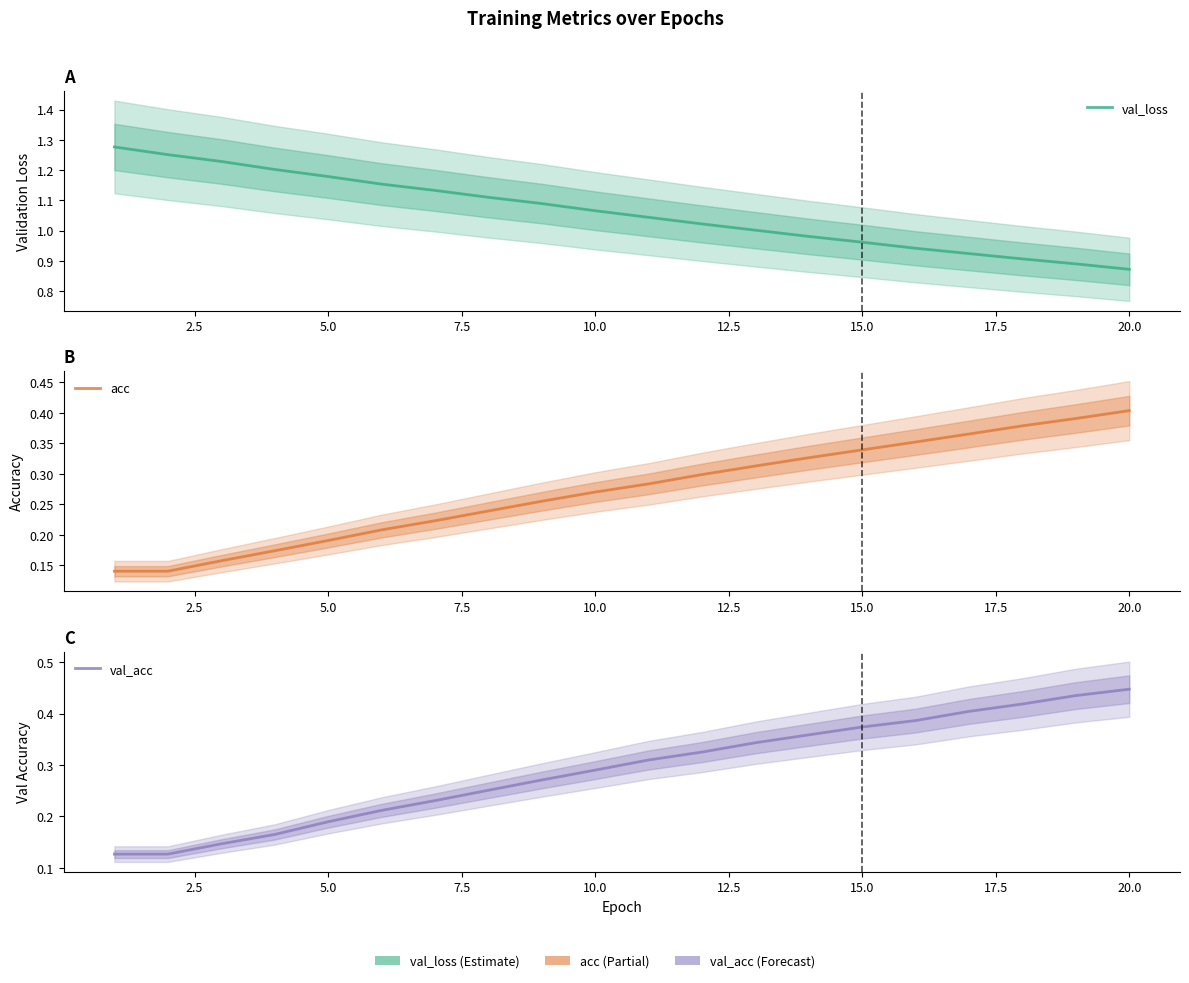

Count the val_acc values in the range 0 to 1.

20